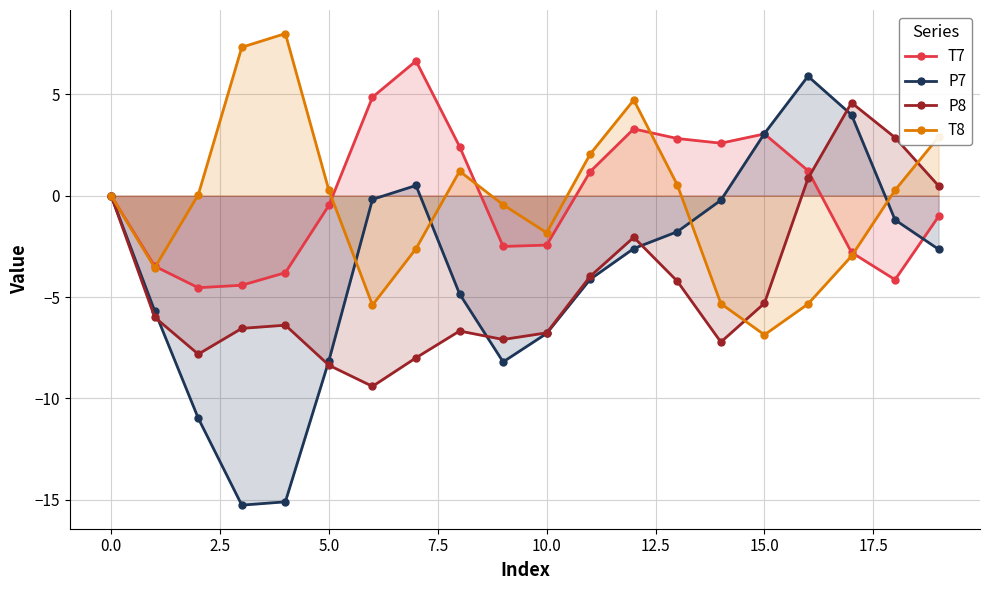

Which series has the largest range (max minus min)?

P7